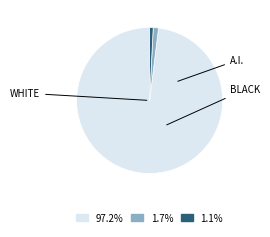

Is there a majority slice in this chart?

Yes